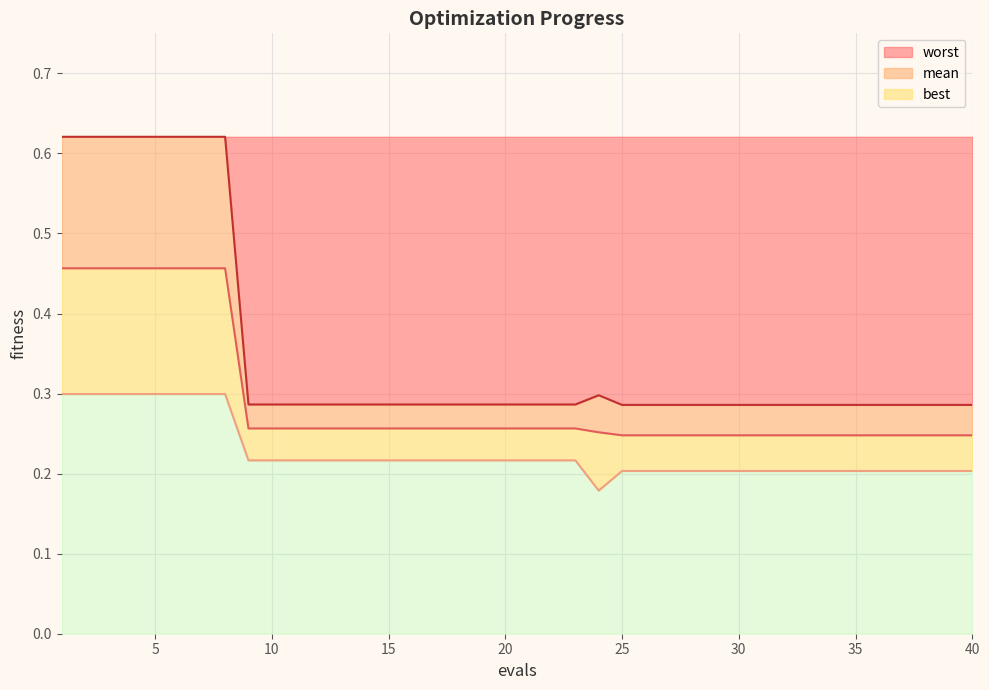

How many interior local peaks does the worst series have?

1